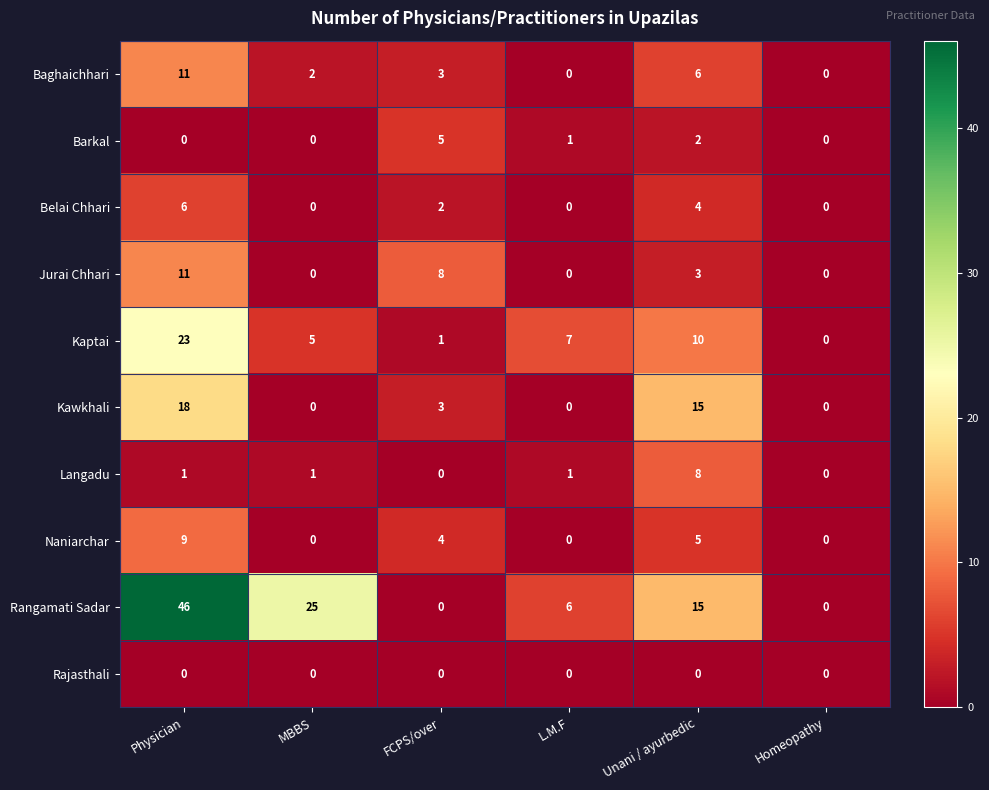

List the labels in order of Kaptai value, smallest first.

Homeopathy, FCPS/over, MBBS, L.M.F, Unani / ayurbedic, Physician